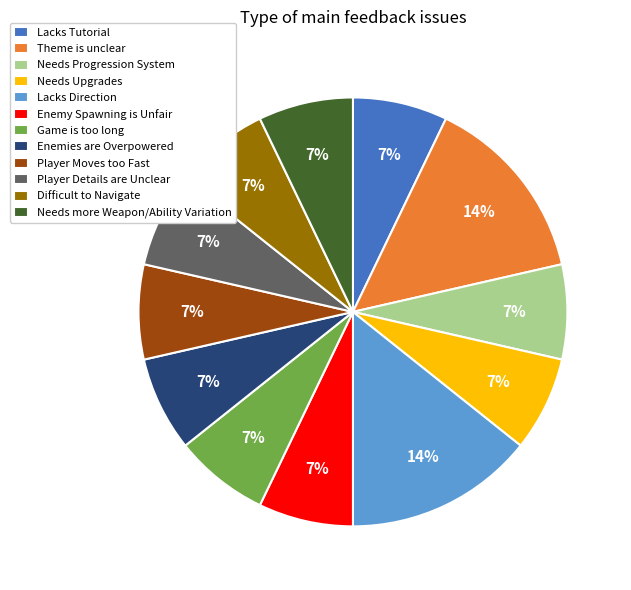

Count the number of slices in the pie.

12